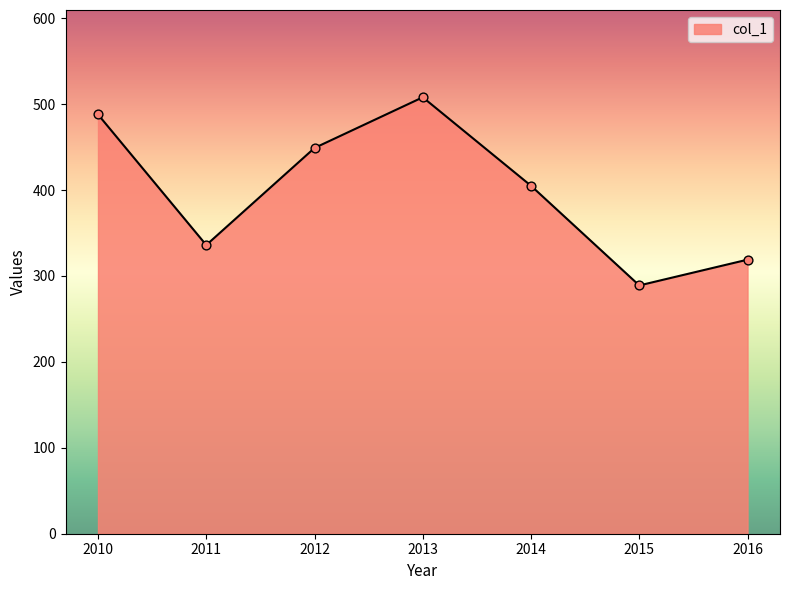

What is the ratio of the value at 2014 to the value at 2016?

1.3